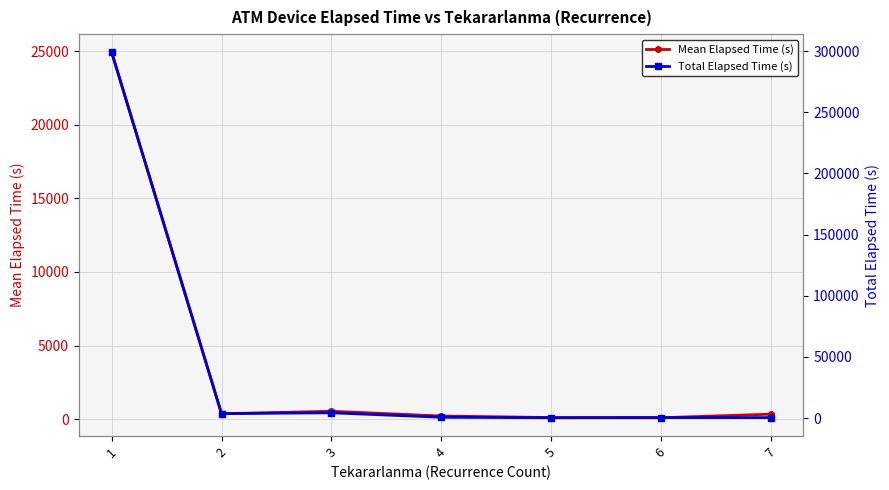

At which label does Mean Elapsed Time (s) reach its peak?

1